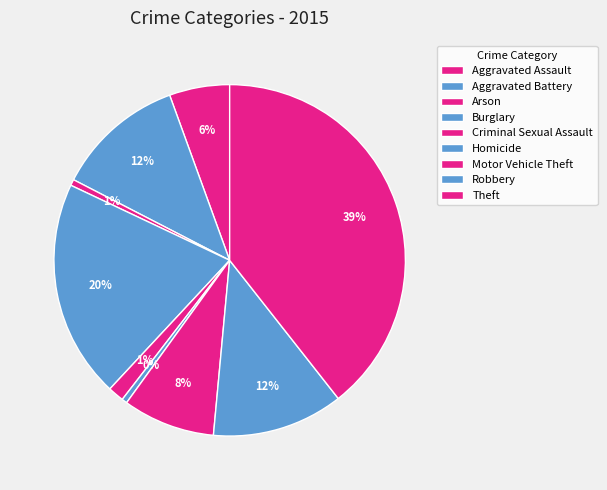

What is the smallest slice in the pie chart?

Homicide